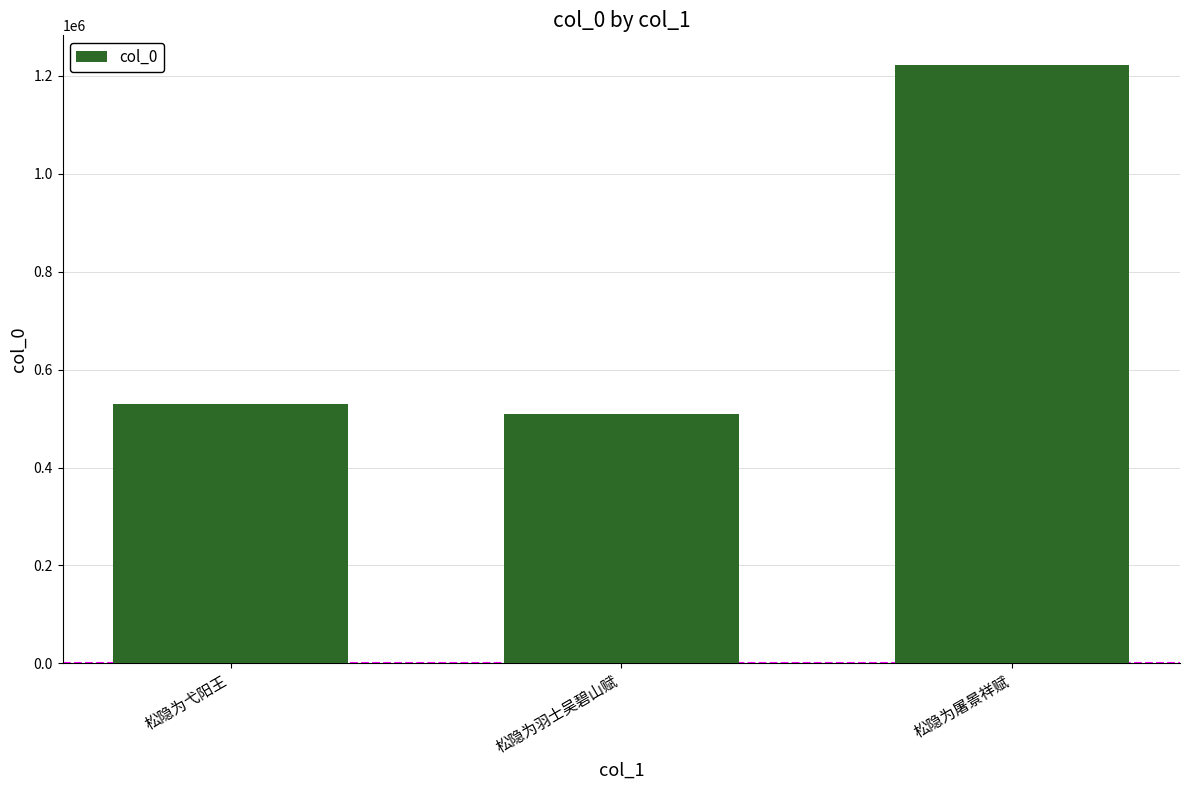

What is the ratio of the value at 松隐为屠景祥赋 to the value at 松隐为羽士吴碧山赋?

2.4